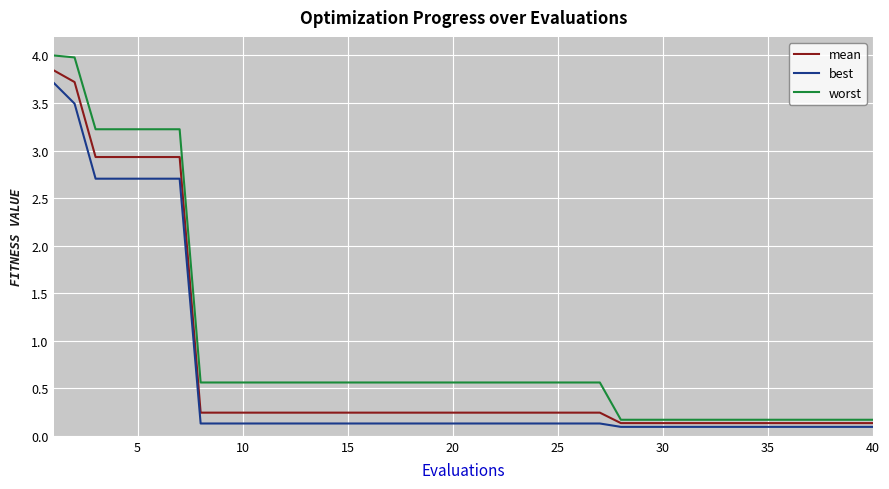

Which series has the largest total across all categories?

worst